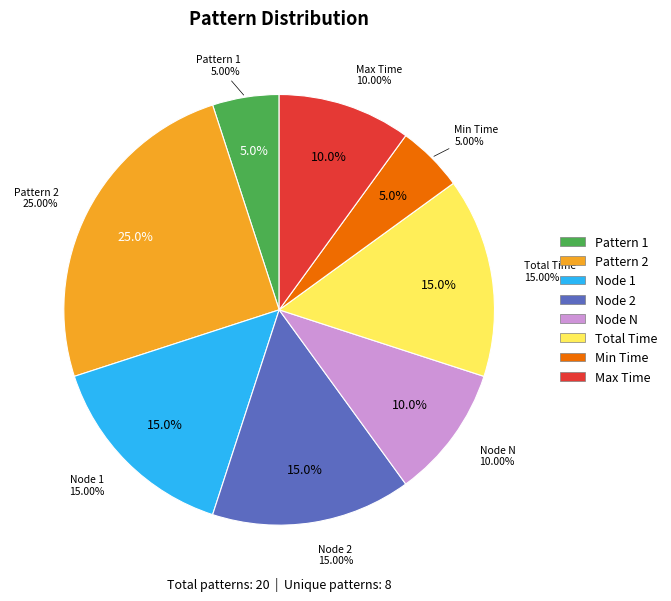

The Pattern 1 slice represents 5% of the pie. True or false?

True